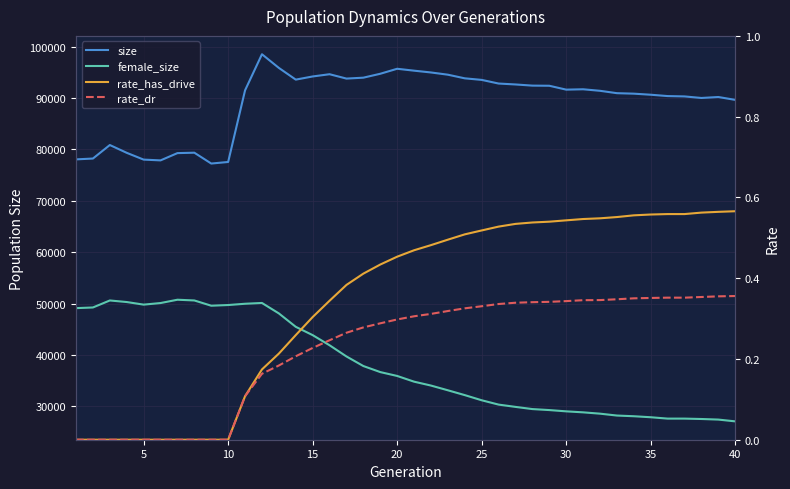

Count the number of categories in the chart.

40